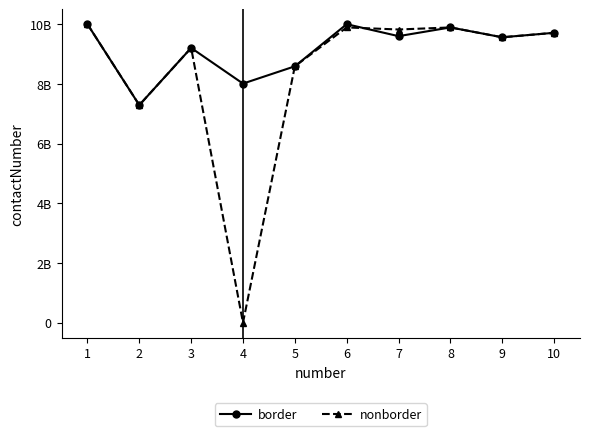

Reading left to right, list all the values displayed in this chart.

border: 9999600335	7289873791	9205131014	8010109090	8588863472	9999746018	9599109055	9891081240	9560994642	9711060916
nonborder: 9999600336	7289873792	9205131015	0	8588863474	9891399253	9821763428	9891081270	9560994654	9711060917